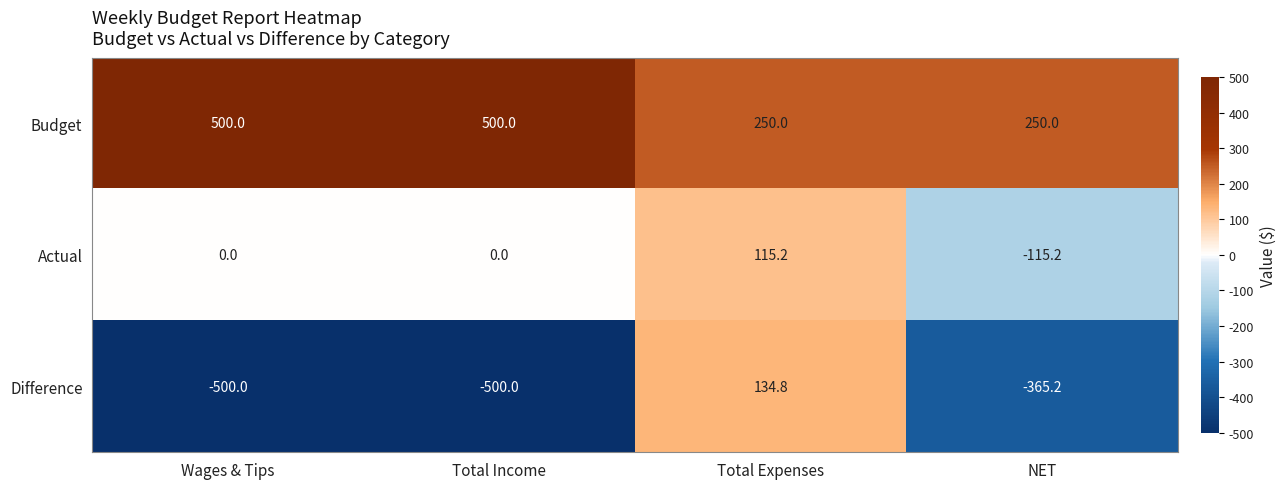

Rank the series at Total Income from lowest to highest value.

Difference, Actual, Budget